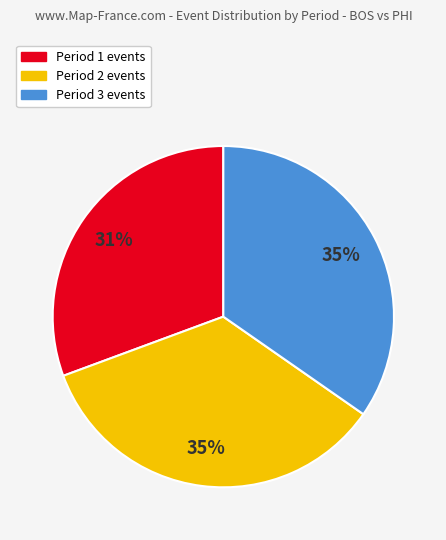

What is the smallest slice in the pie chart?

Period 1